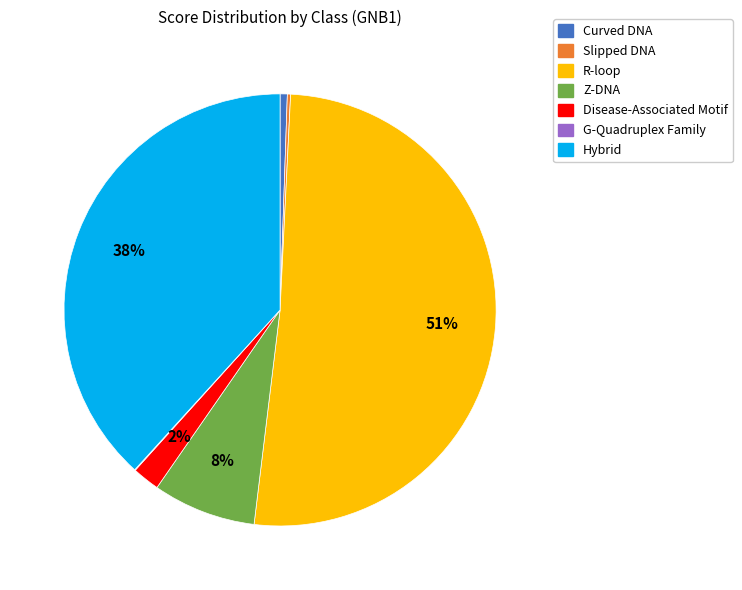

Does any single category account for the majority?

Yes